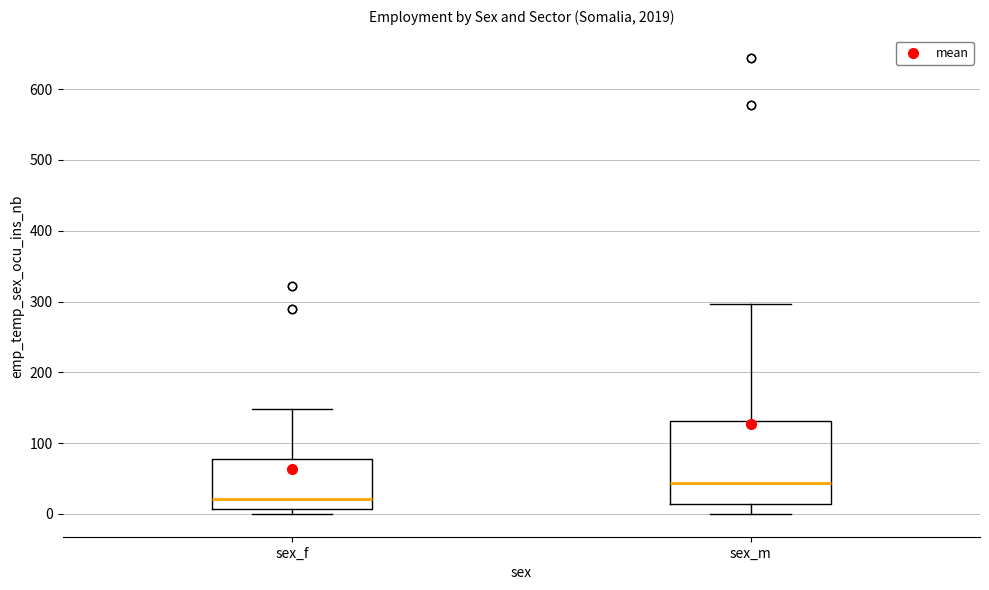

Reading left to right, transcribe this box plot: for each box, give where its median line is, the range the box spans, and where its two whiskers end, as read against the y-axis. The values are not printed on the chart, so give them approximately, as read against the axis.

sex_f: median 20, box 10 to 80, whiskers 0 to 150
sex_m: median 40, box 10 to 130, whiskers 0 to 300